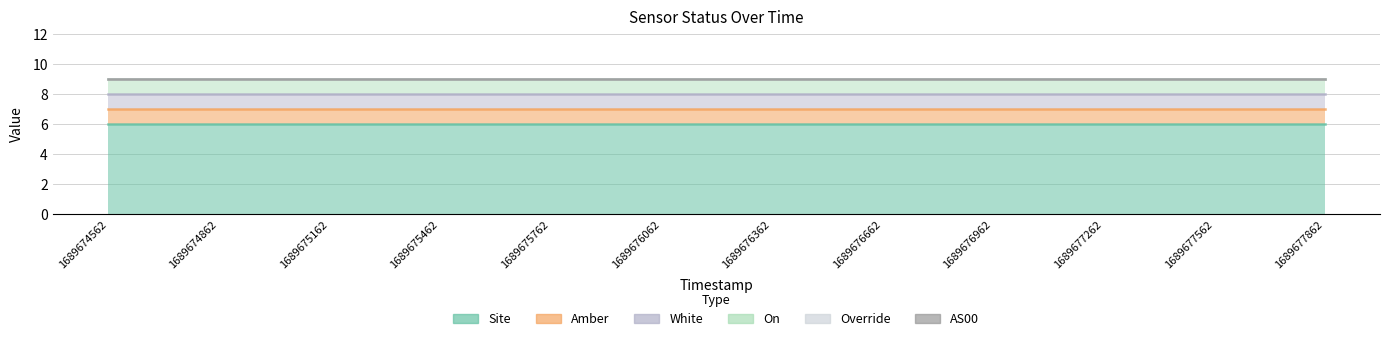

What are all the series names shown in the legend?

Site, Amber, White, On, Override, AS00